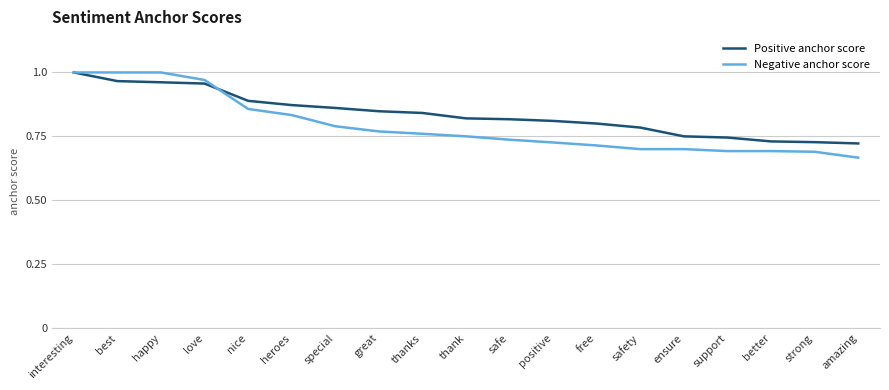

True or false: Positive anchor score has a value of 0.7 at support.

True